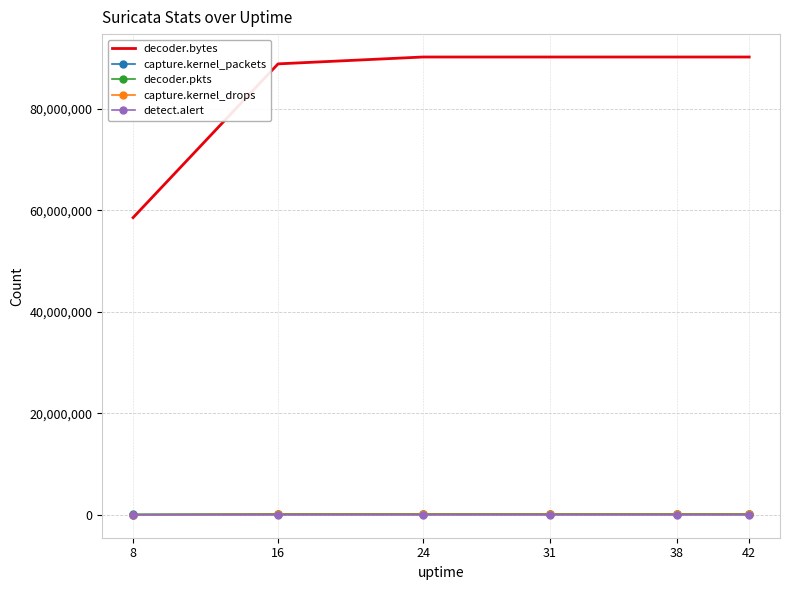

What is the average value of the capture.kernel_drops series?

87153